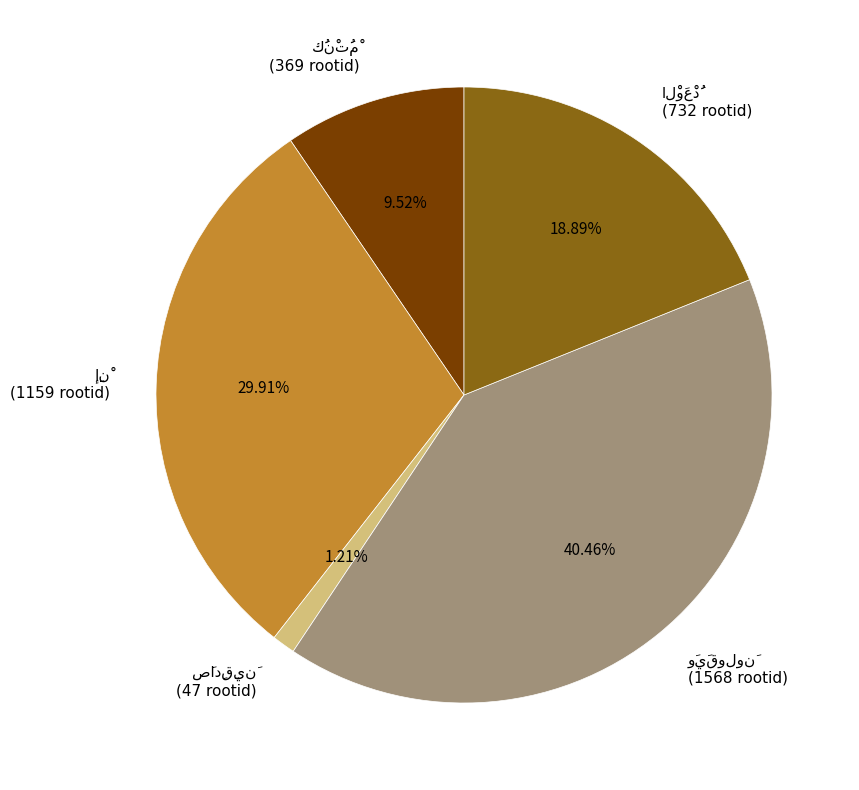

Is there a majority slice in this chart?

No